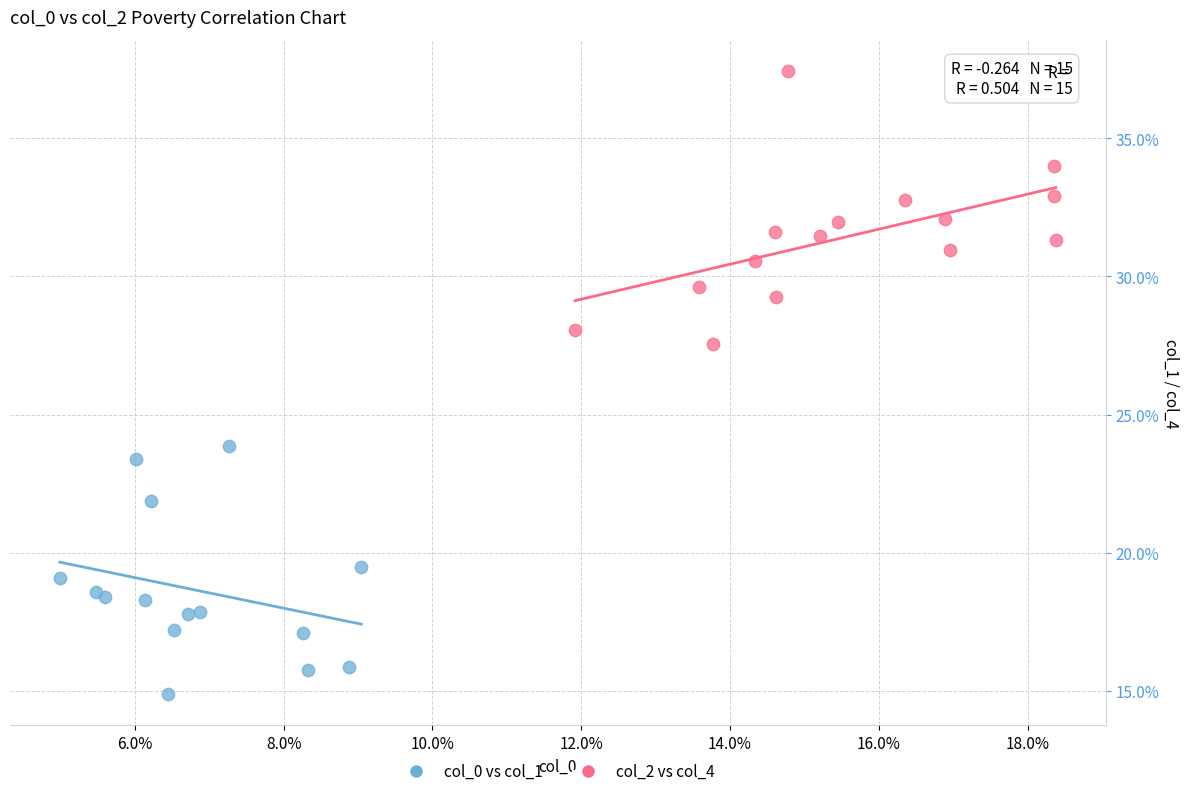

What are all the series names shown in the legend?

col_0 vs col_1, col_2 vs col_4